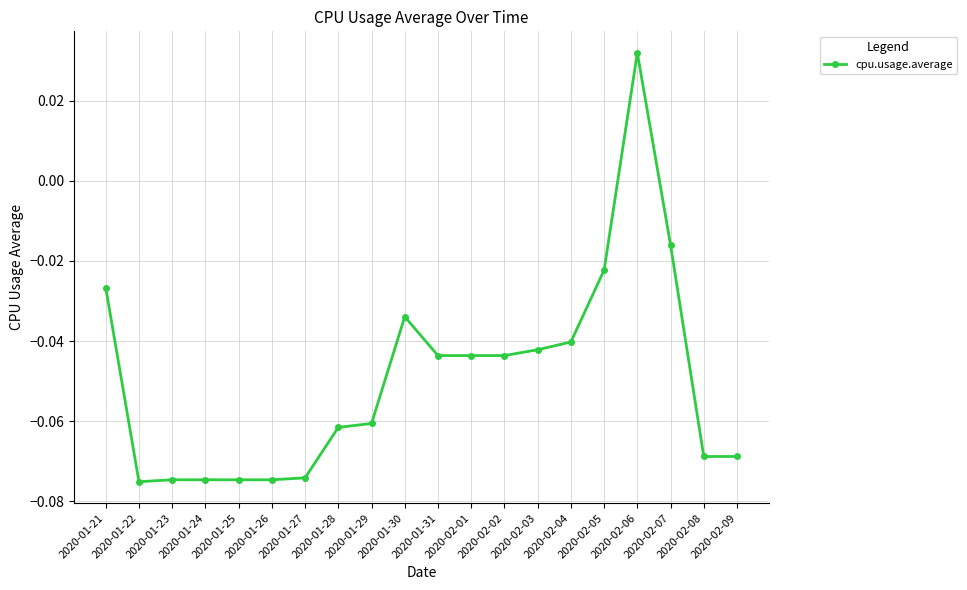

How many values are above zero?

1